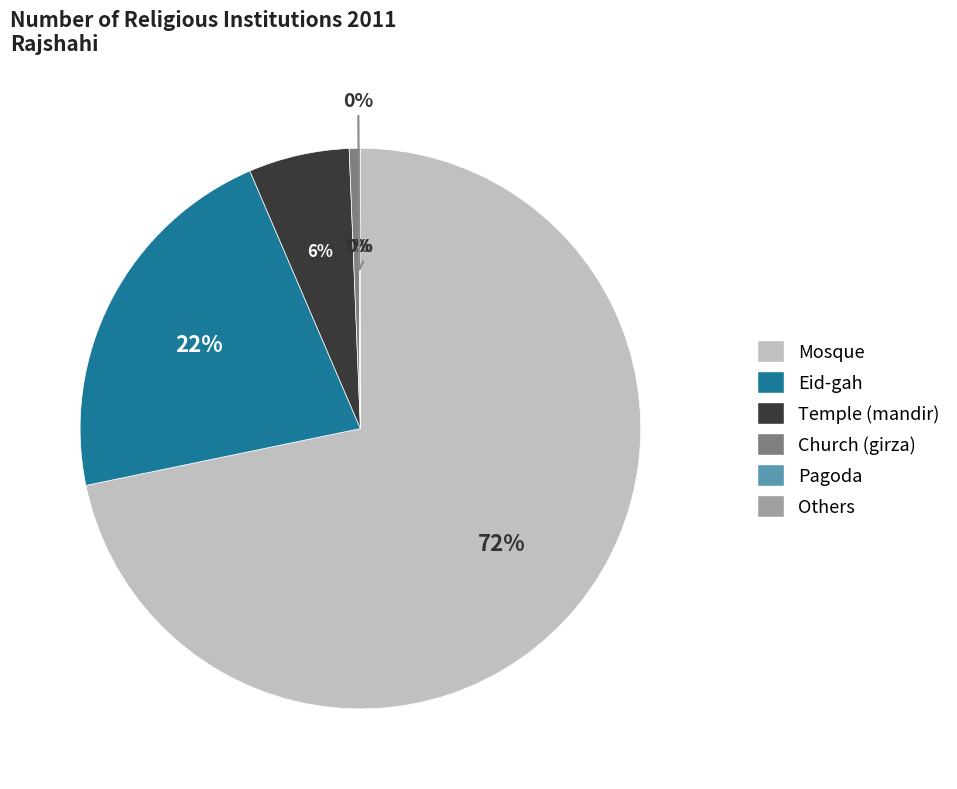

Which category has the smallest portion of the pie?

Pagoda